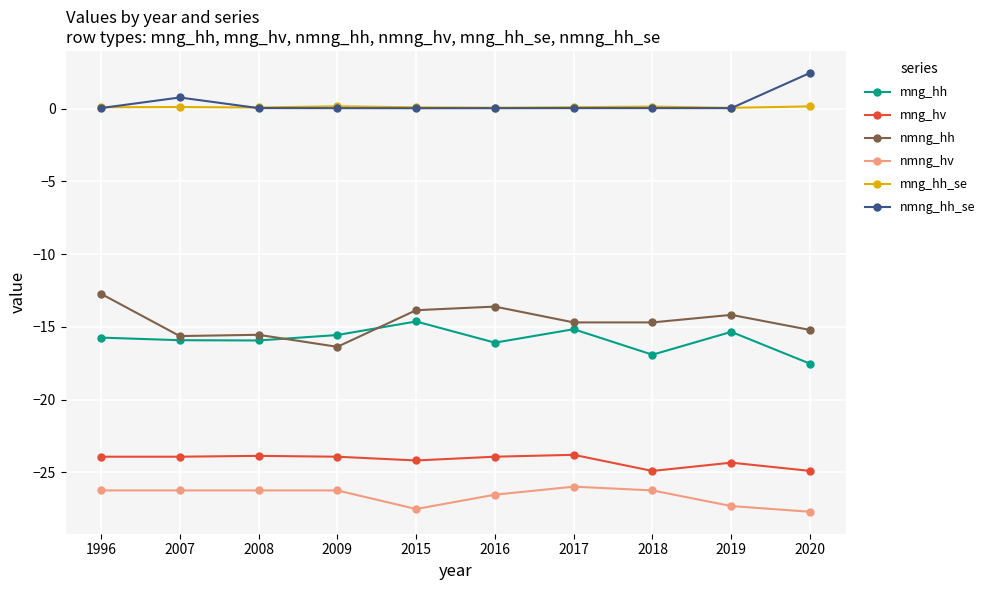

In mng_hh, how many points are lower than both neighbors (excluding endpoints)?

3